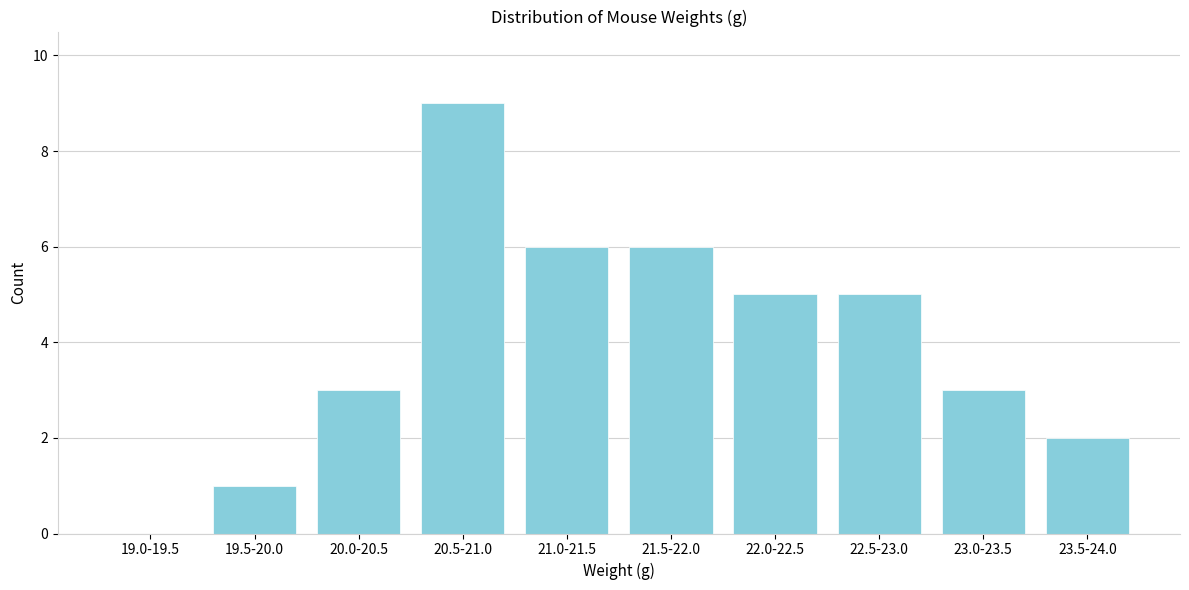

Reading right to left, transcribe all the data shown in this chart.

23.5-24.0=2	23.0-23.5=3	22.5-23.0=5	22.0-22.5=5	21.5-22.0=6	21.0-21.5=6	20.5-21.0=9	20.0-20.5=3	19.5-20.0=1	19.0-19.5=0